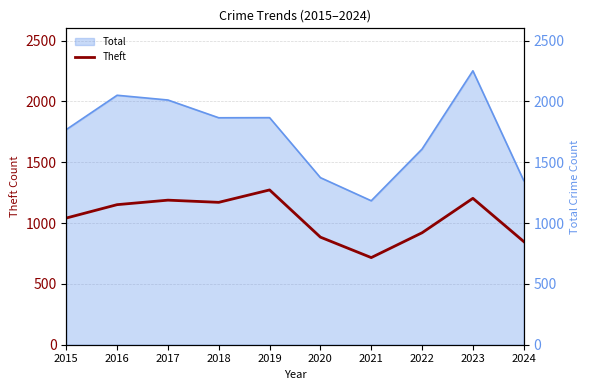

What is the value of the 10th point from the left?

848